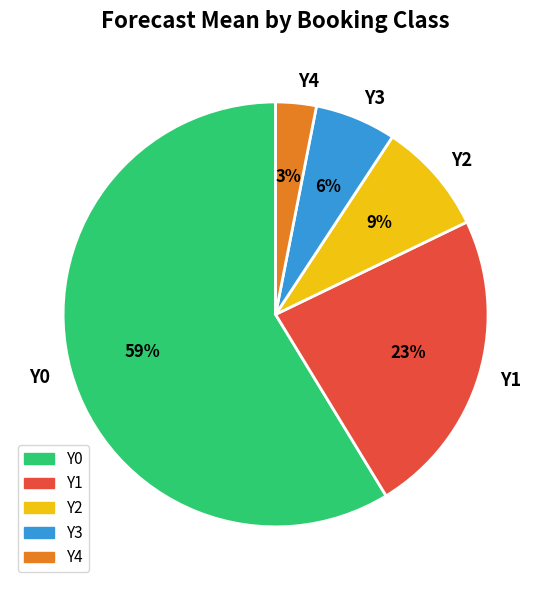

To the nearest percent, what is the difference between the largest and smallest slice percentages?

56%